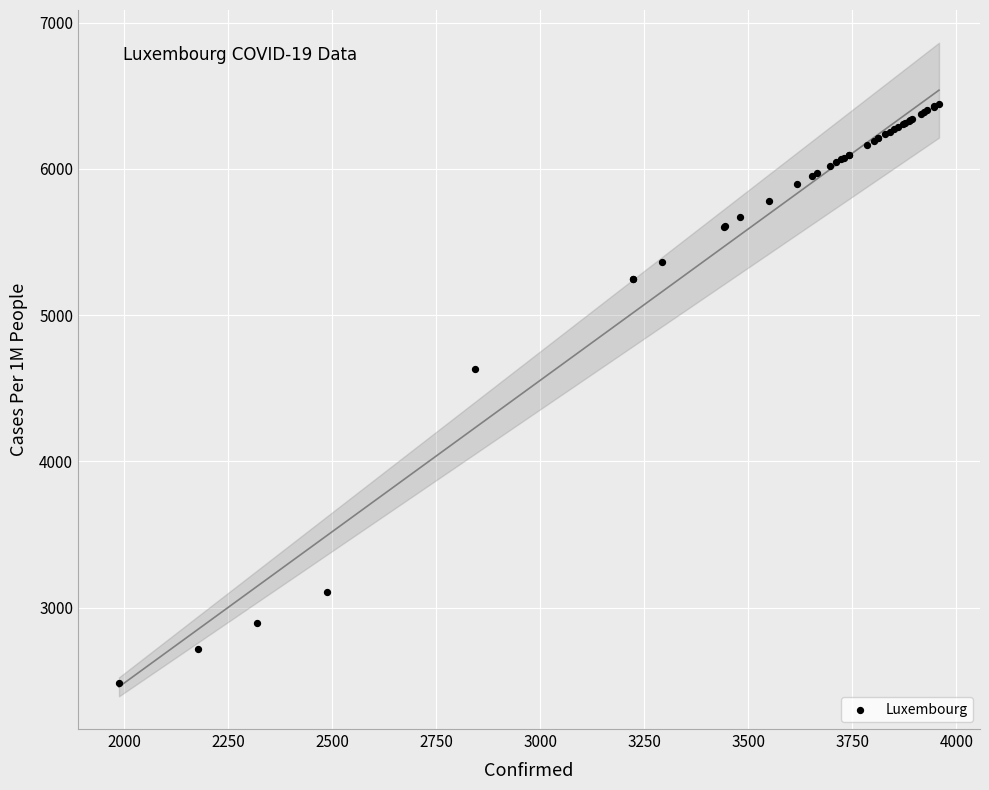

What Y value in the scatter plot is closest to 4465?

4631.1